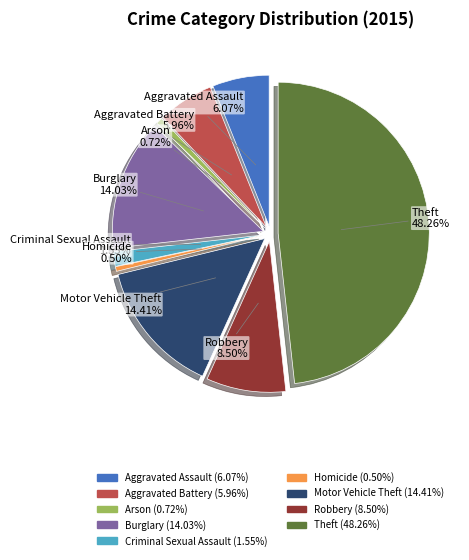

To the nearest percent, what portion does Motor Vehicle Theft represent?

14%